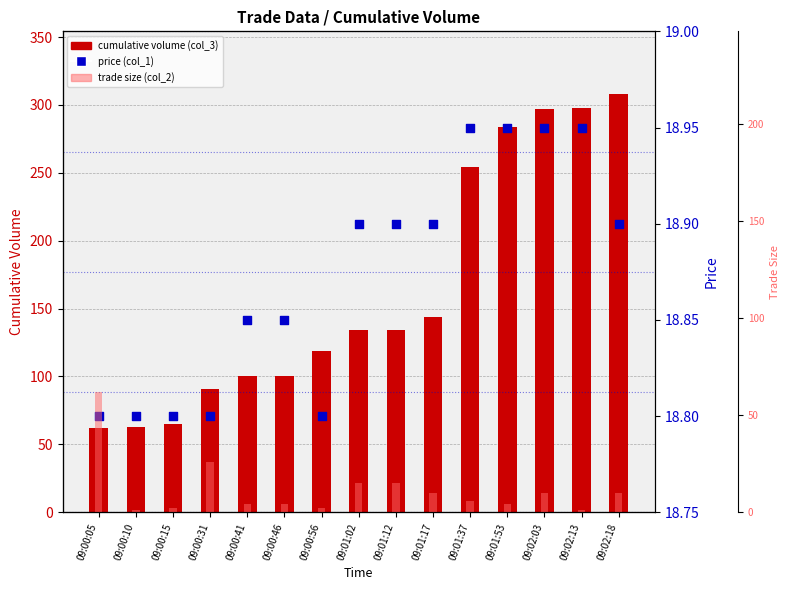

At which category is the sum across all series the highest?

09:02:18